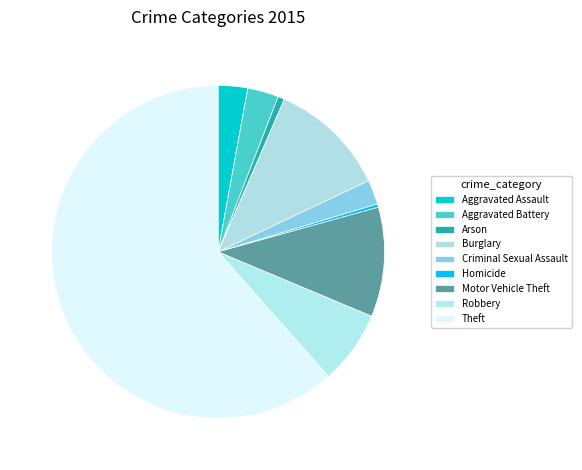

Count the number of slices in the pie.

9